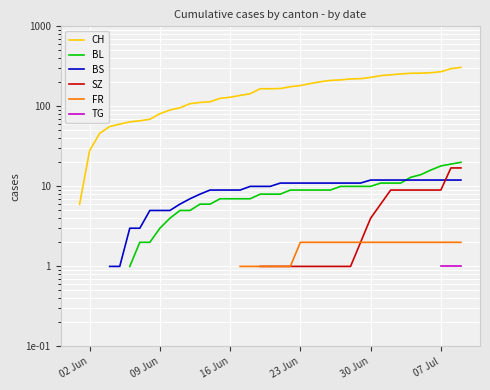

How many data points in SZ are above 1?

11